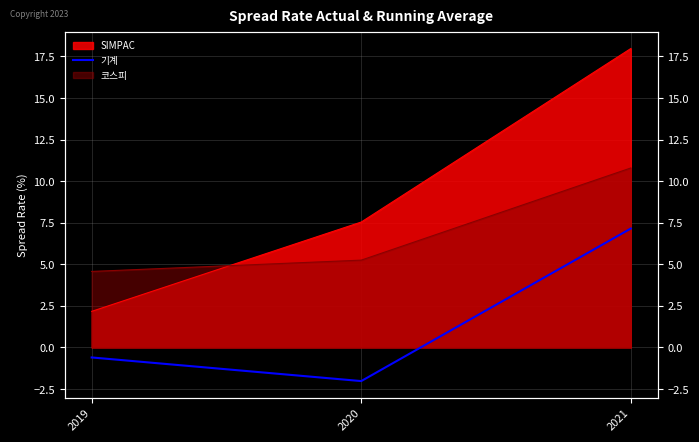

How many lines are shown in the chart?

1